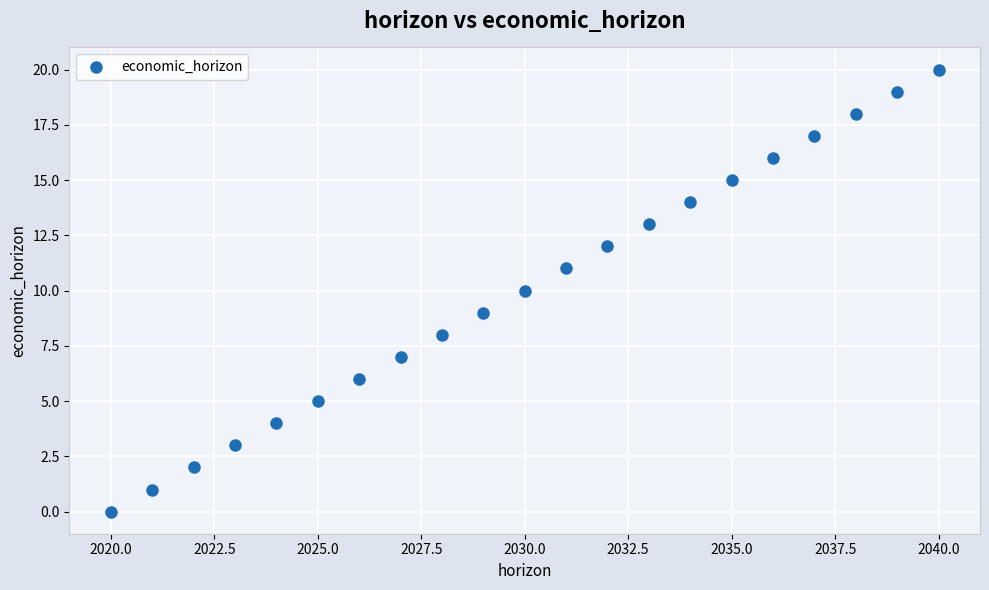

What is the range of X values (max minus min)?

20